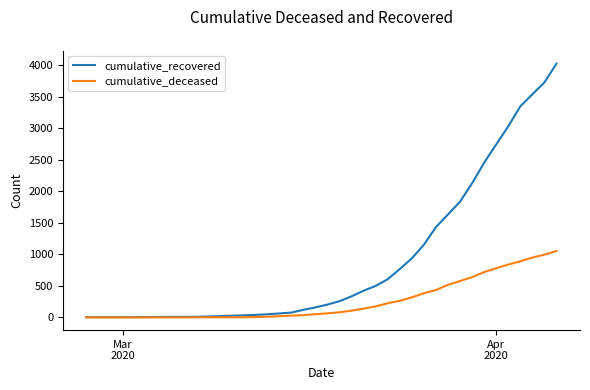

At how many categories does at least one series exceed 1746?

9